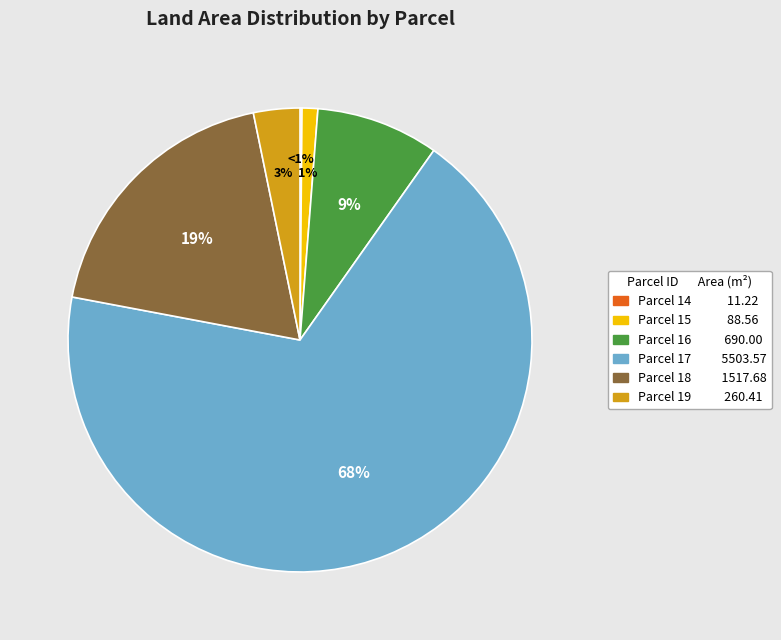

To the nearest percent, what is the difference between the 15 and 17 slice percentages?

67%